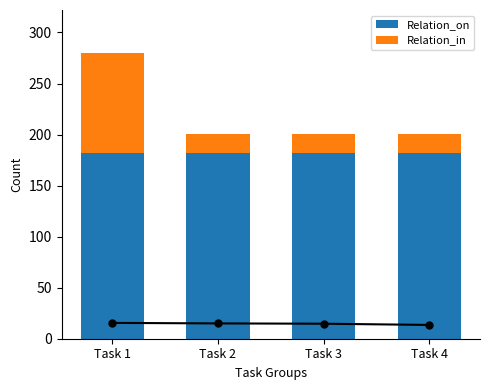

At which category is the sum across all series the highest?

Task 1